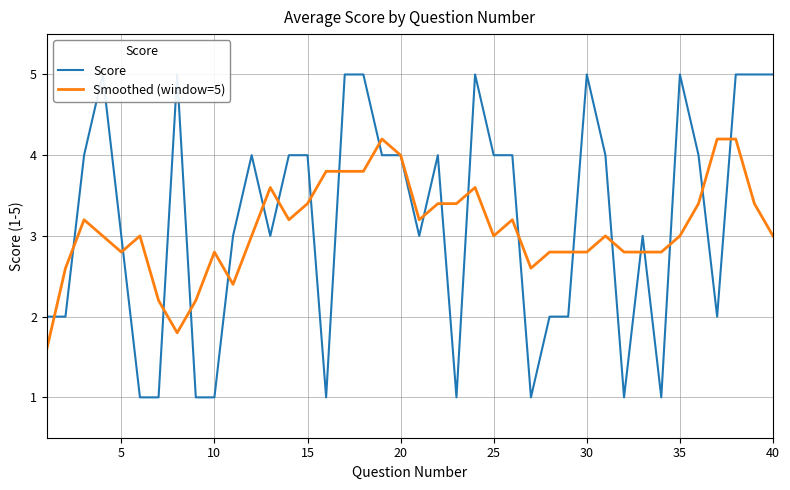

The Smoothed (window=5) series shows 1.5 at 15. True or false?

False